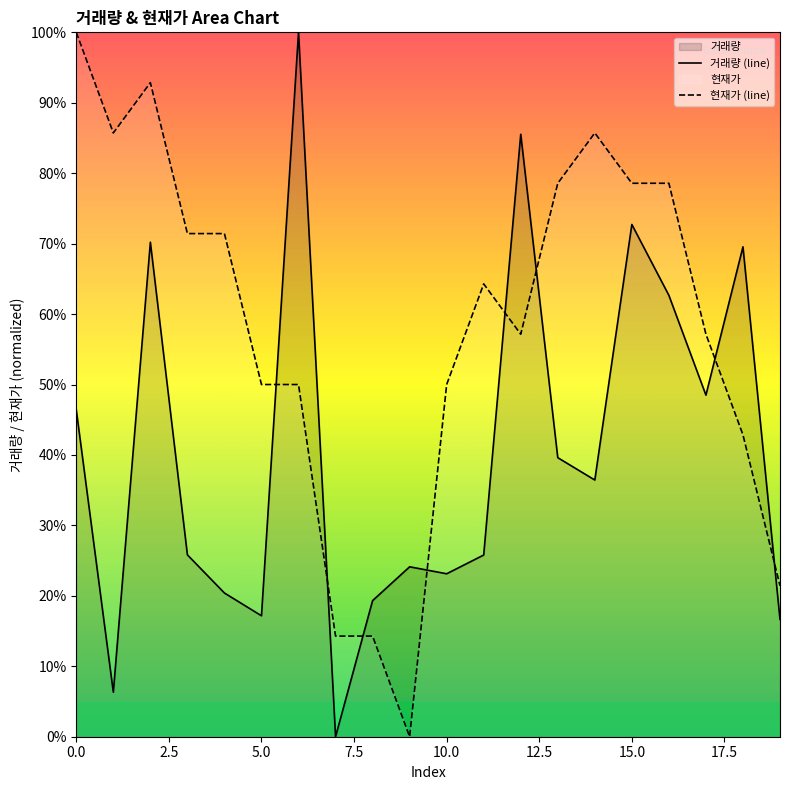

What is the difference between the highest and lowest values at 5.0?

32.8